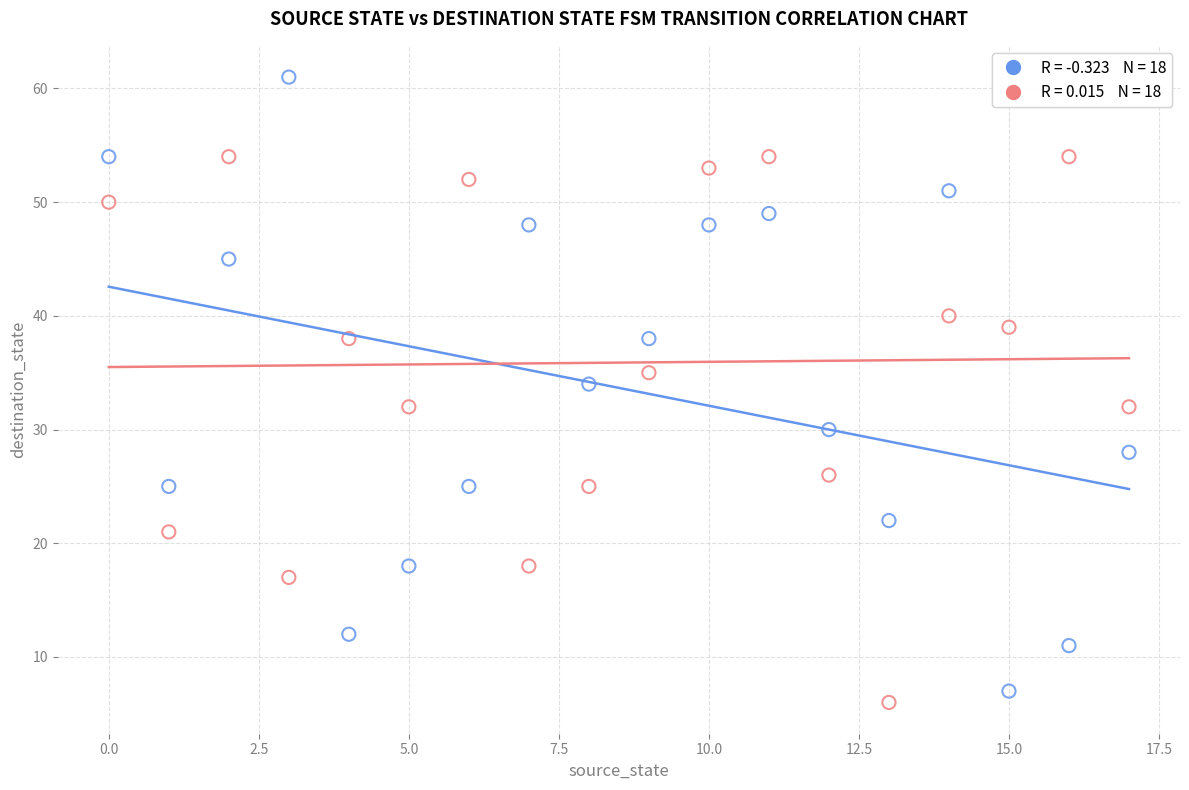

Across all data points, what is the range of Y values (max minus min)?

55